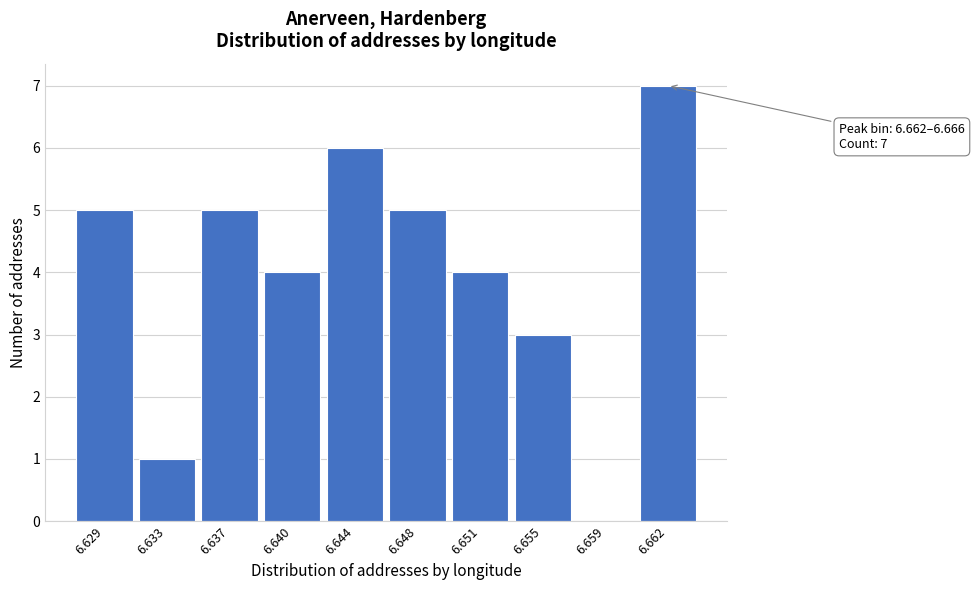

Reading left to right, transcribe all the data shown in this chart.

6.629=5	6.633=1	6.637=5	6.640=4	6.644=6	6.648=5	6.651=4	6.655=3	6.659=0	6.662=7